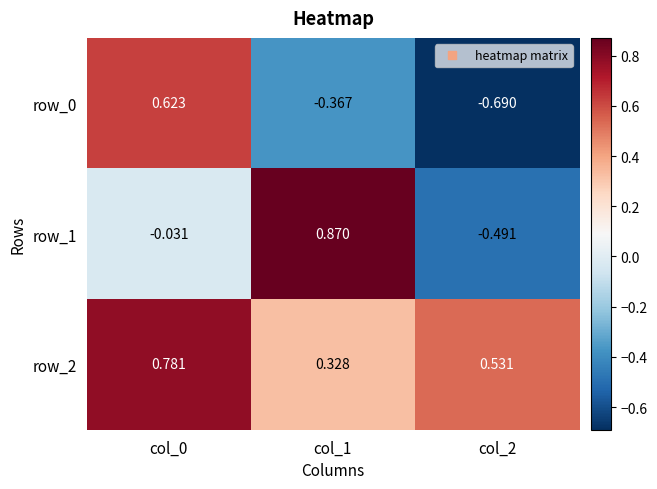

Is the value of row_0 at col_0 greater than the value of row_1 at col_0?

Yes